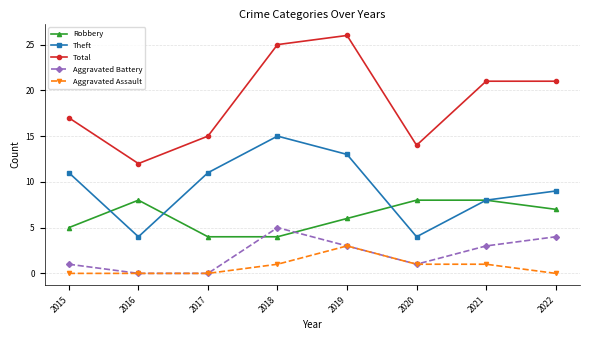

Is it true that Total equals 40 at 2019?

False